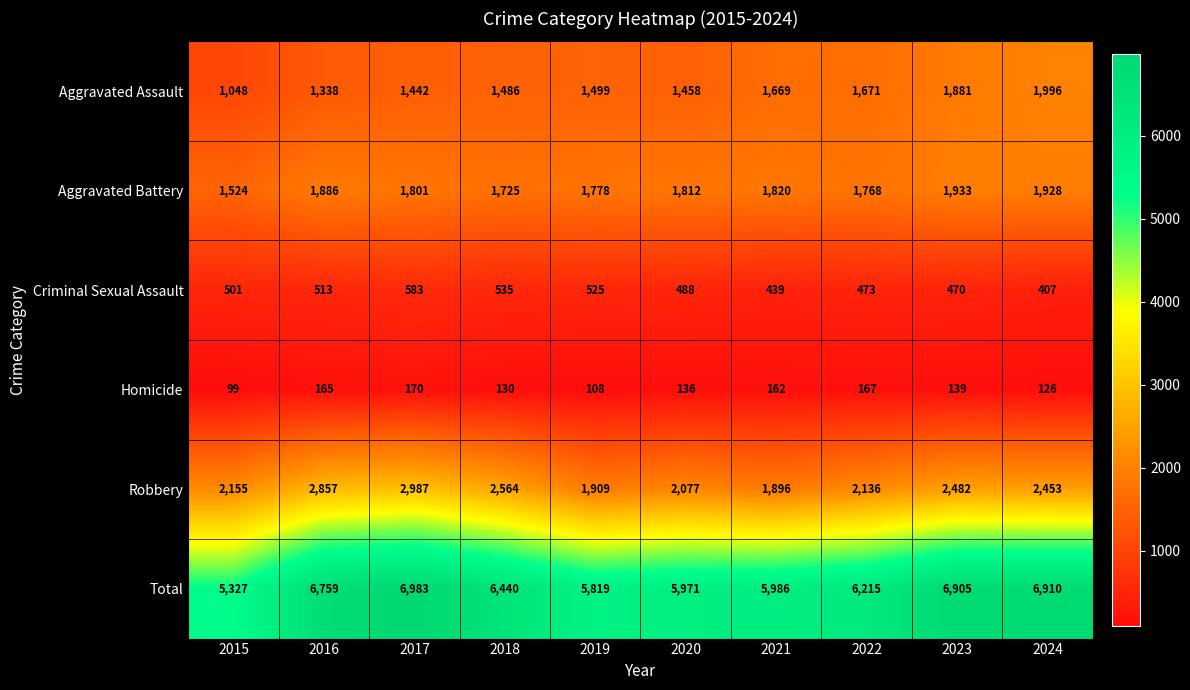

Which label corresponds to the smallest value in the chart?

2015